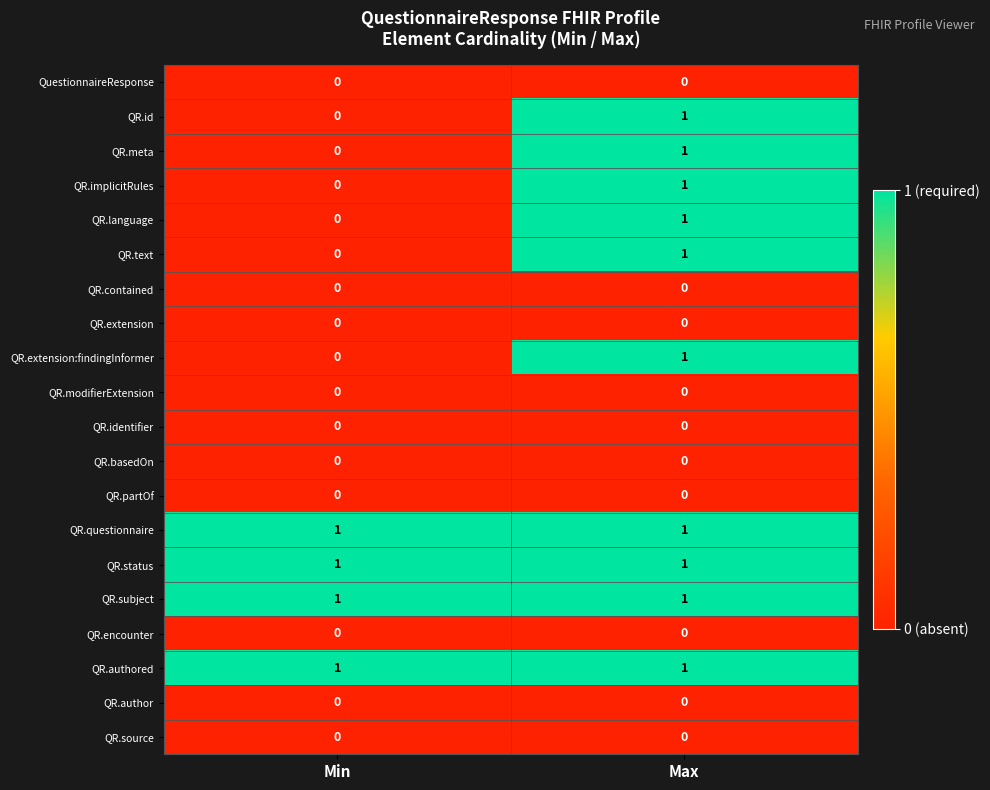

How many distinct data groups are displayed?

20